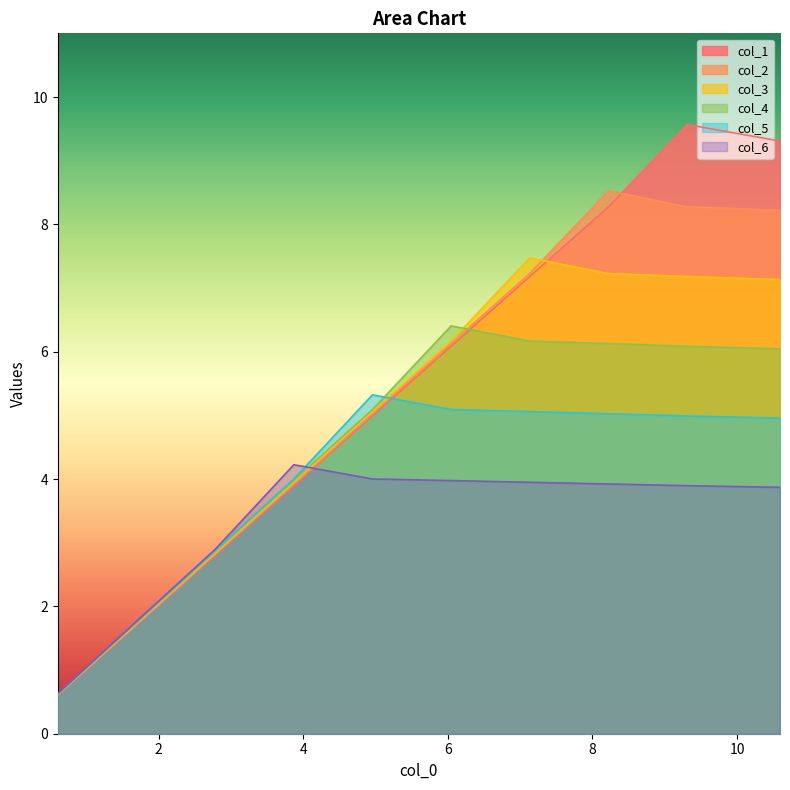

True or false: col_2 has more than 1 points higher than both neighbors.

False